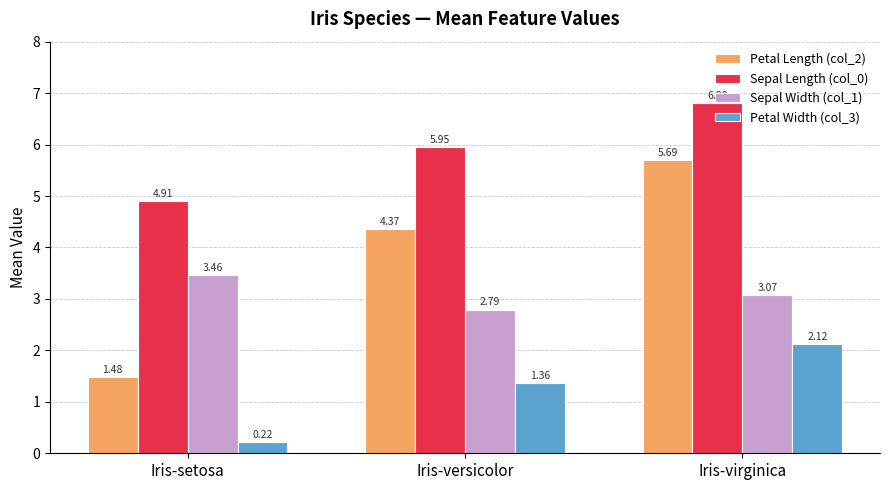

List the series in order of their overall mean, highest first.

Sepal Length (col_0), Petal Length (col_2), Sepal Width (col_1), Petal Width (col_3)